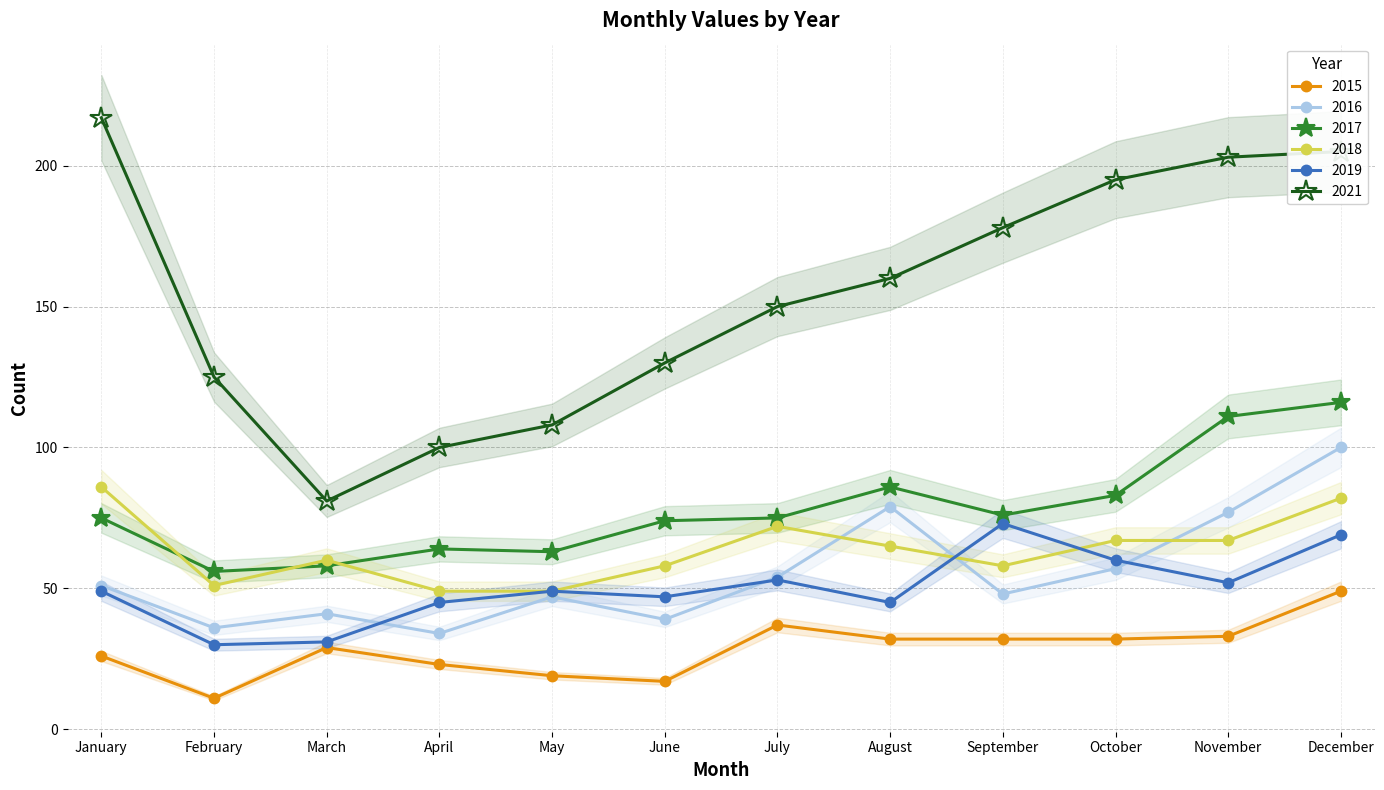

What is the average value of the 2021 series?

154